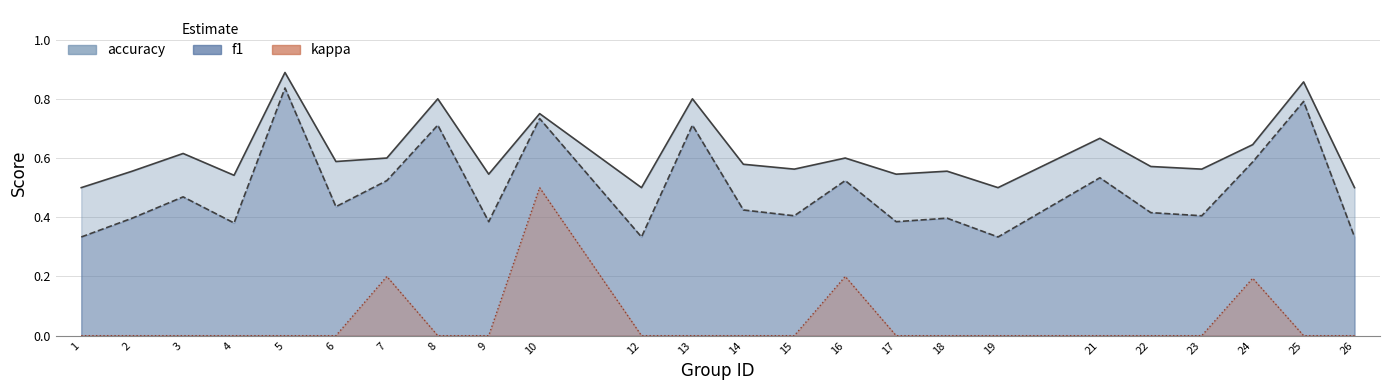

At which category does f1 reach its first local valley?

4